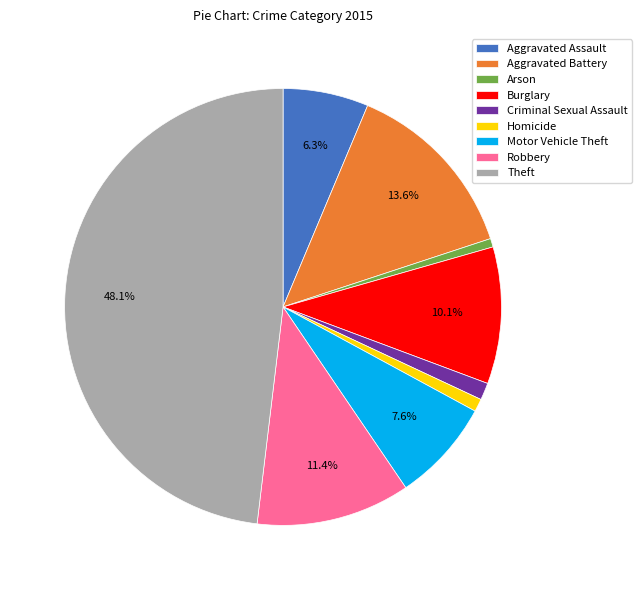

Combined, do Burglary and Aggravated Battery account for over 50%?

No